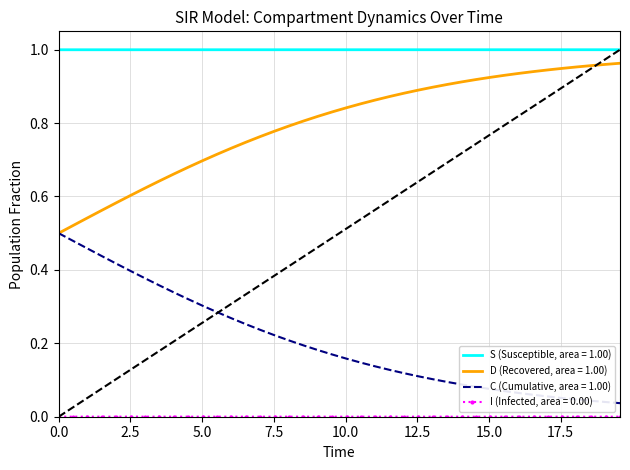

True or false: D (Recovered, area = 1.00) and S (Susceptible, area = 1.00) intersect in this chart.

False